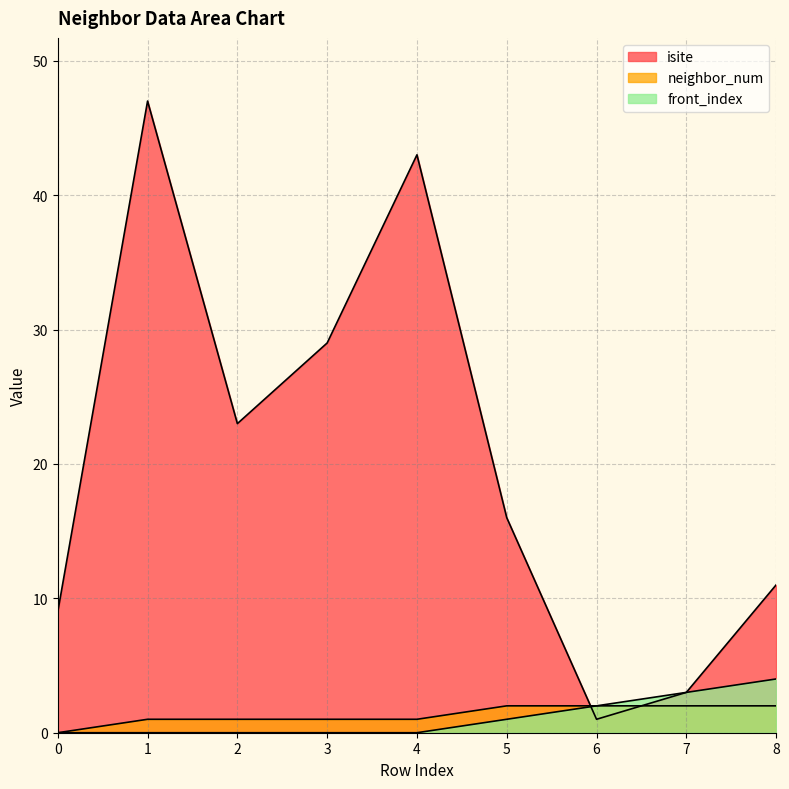

Reading left to right, transcribe all the data shown in this chart.

isite: 0=9	1=47	2=23	3=29	4=43	5=16	6=1	7=3	8=11
neighbor_num: 0=0	1=1	2=1	3=1	4=1	5=2	6=2	7=2	8=2
front_index: 0=0	1=0	2=0	3=0	4=0	5=1	6=2	7=3	8=4